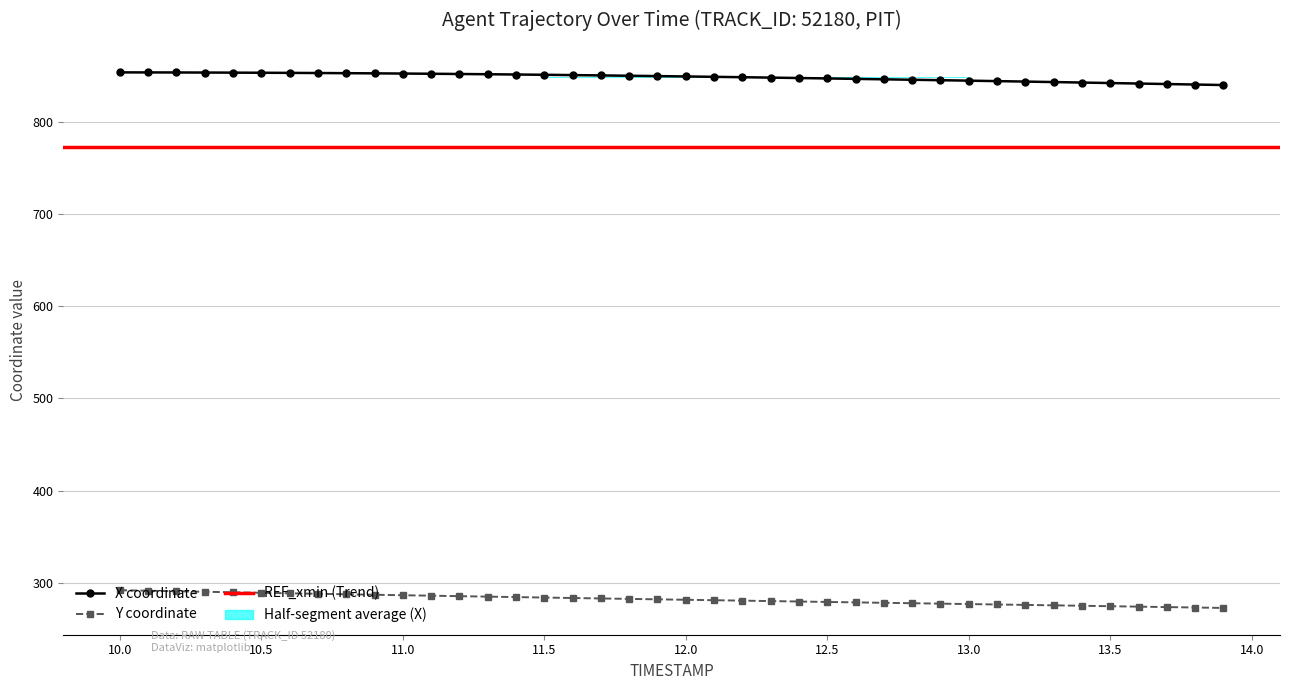

True or false: X and Y intersect in this chart.

False